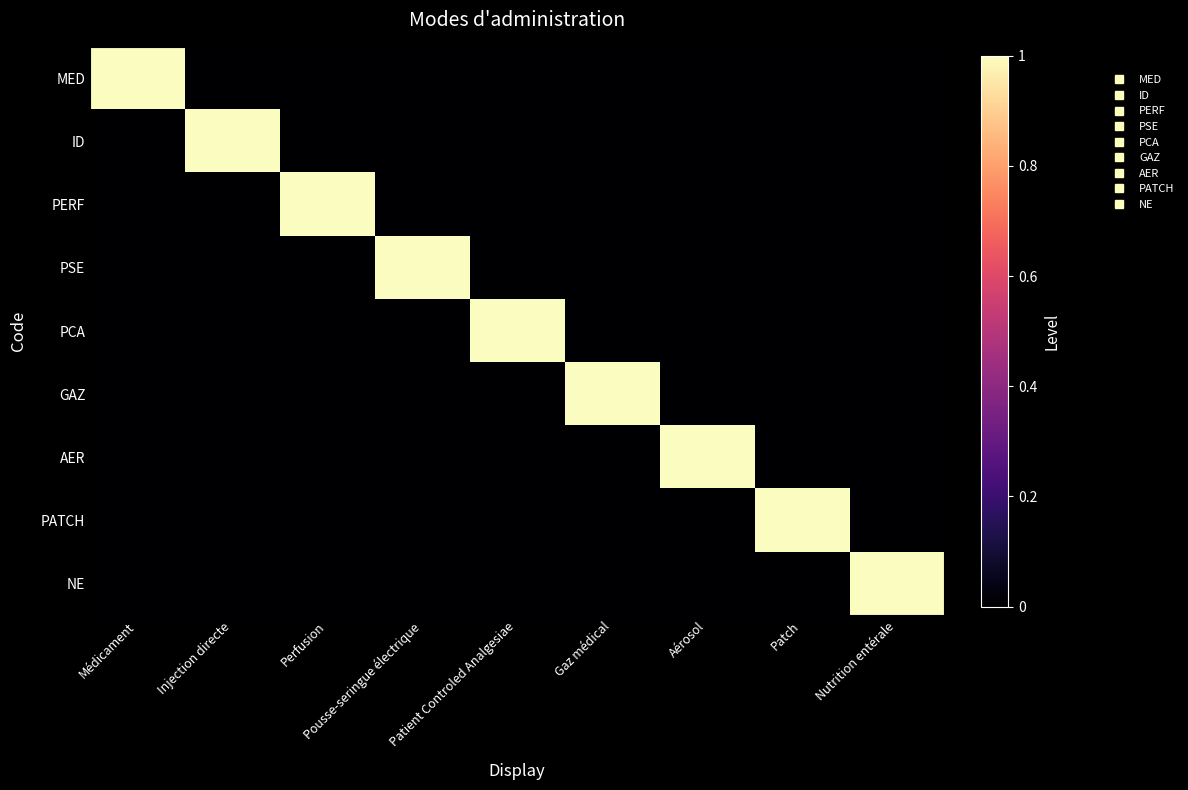

Which label corresponds to the largest value in the chart?

Médicament